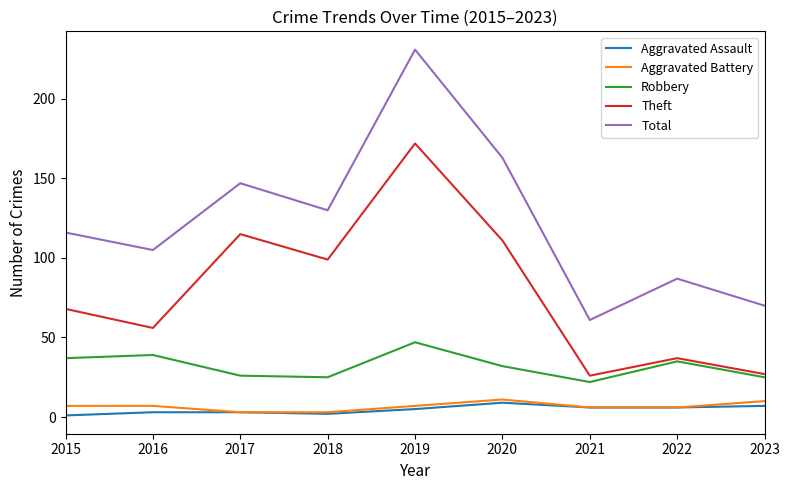

At which category does Theft reach its first local valley?

2016